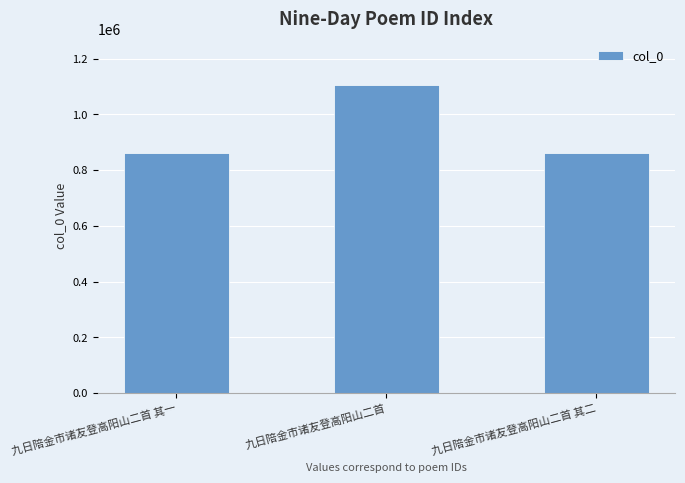

What is the smallest value displayed?

860339